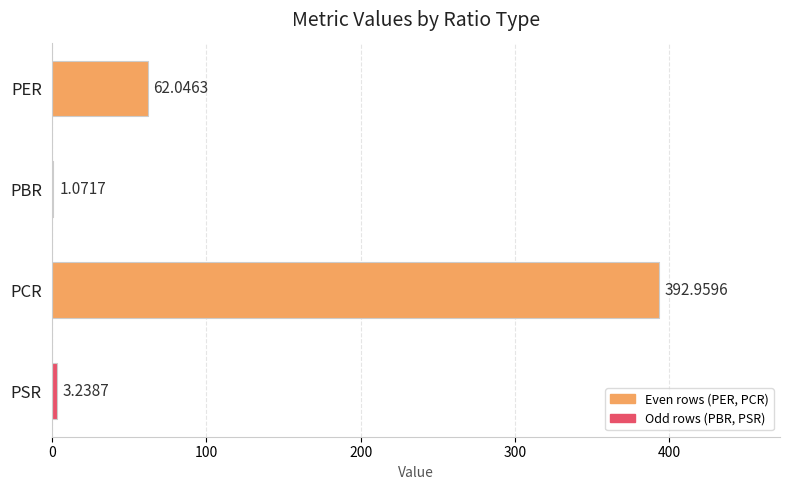

Which has a higher value, PCR or PBR?

PCR